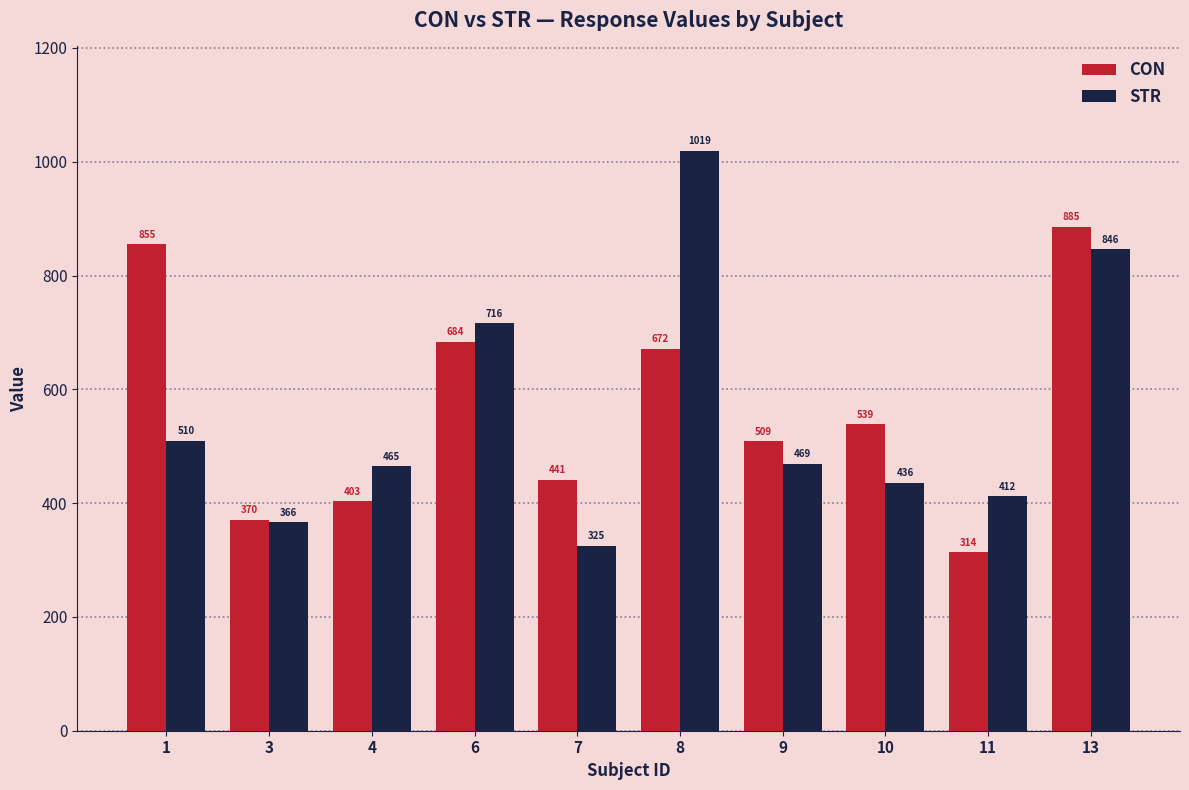

How many bars are there in each group?

2